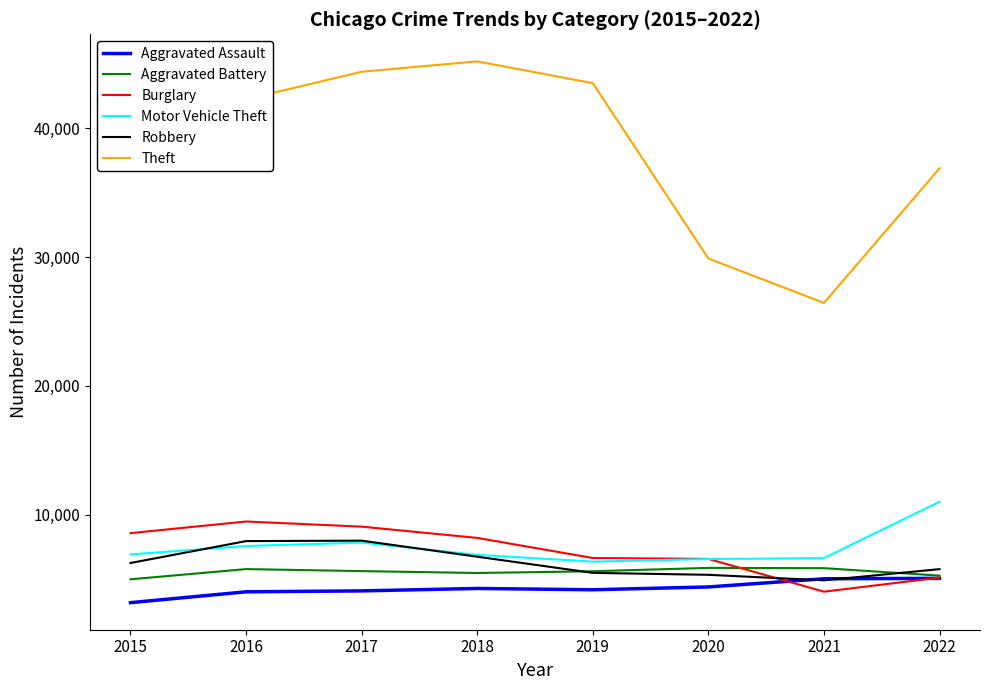

Does the chart display data point markers on the line(s)?

No